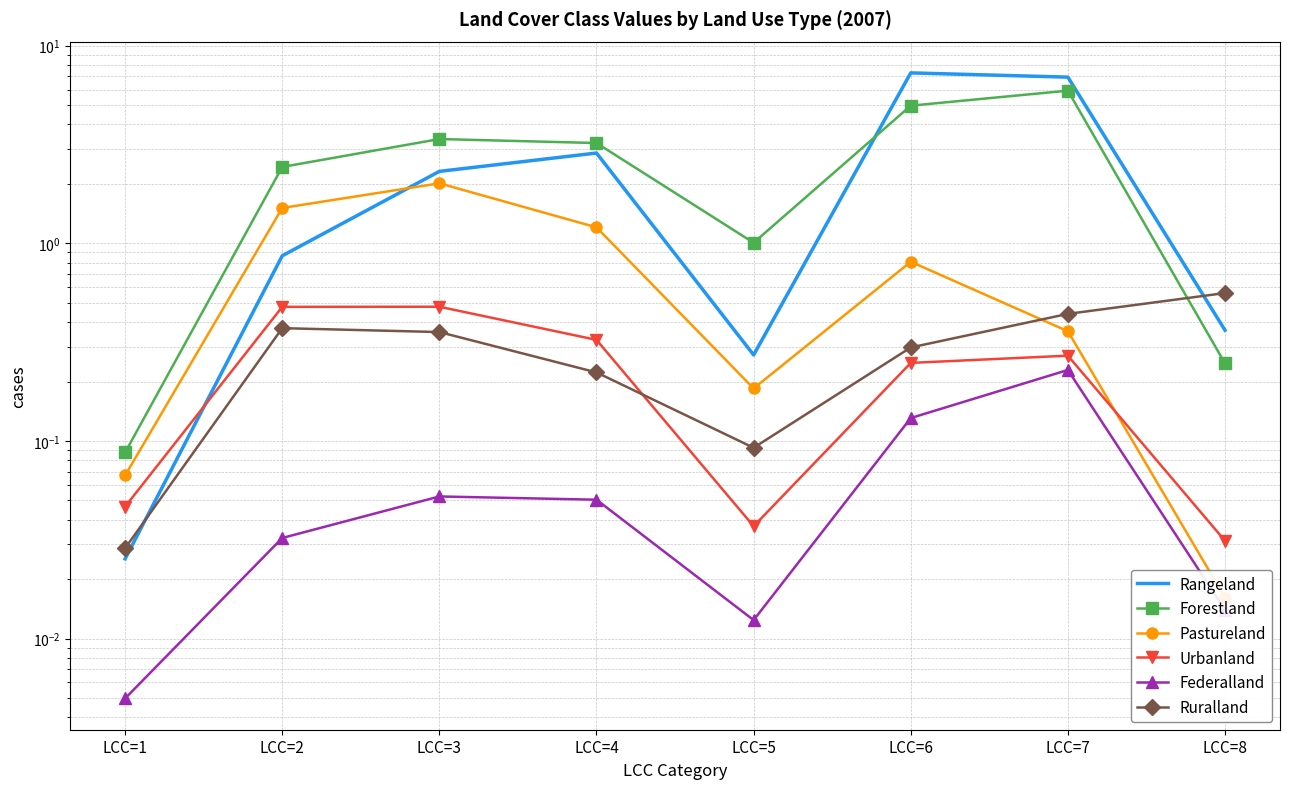

Rank the categories by Rangeland value from lowest to highest.

LCC=1, LCC=5, LCC=8, LCC=2, LCC=3, LCC=4, LCC=7, LCC=6